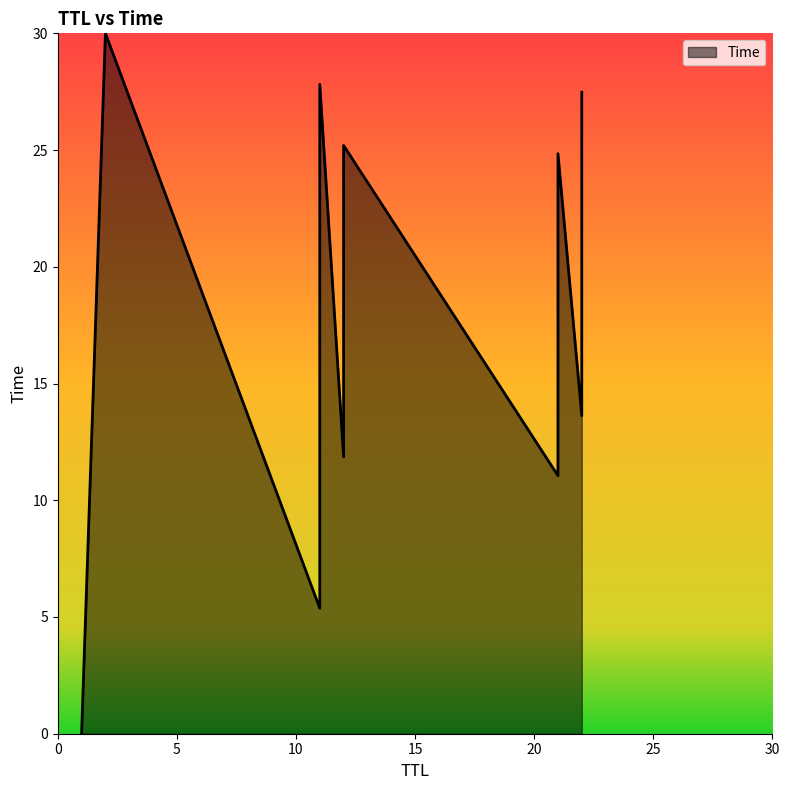

How many values are below 14?

5